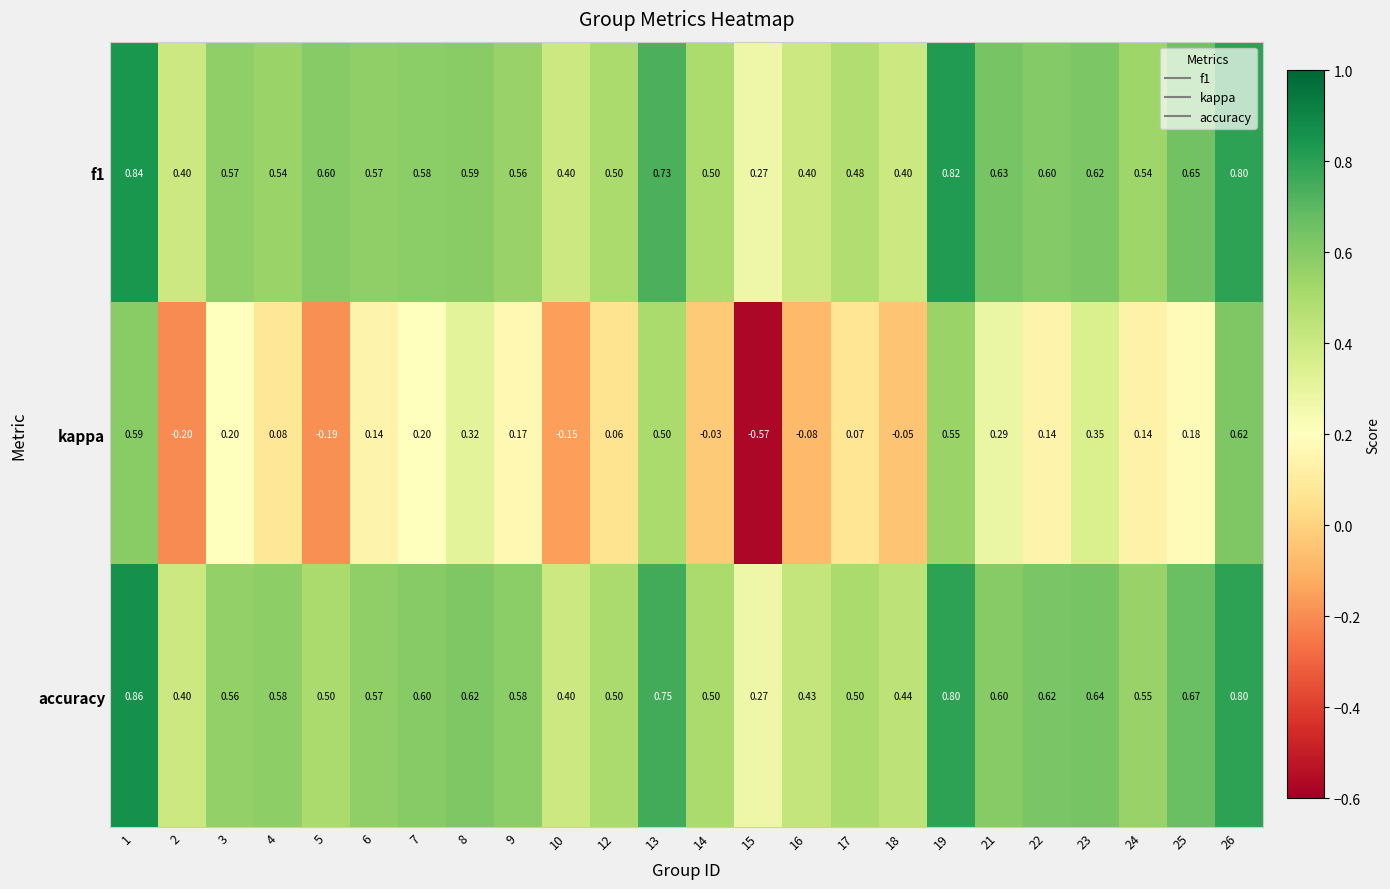

Is the value of f1 at 26 greater than the value of kappa at 15?

Yes